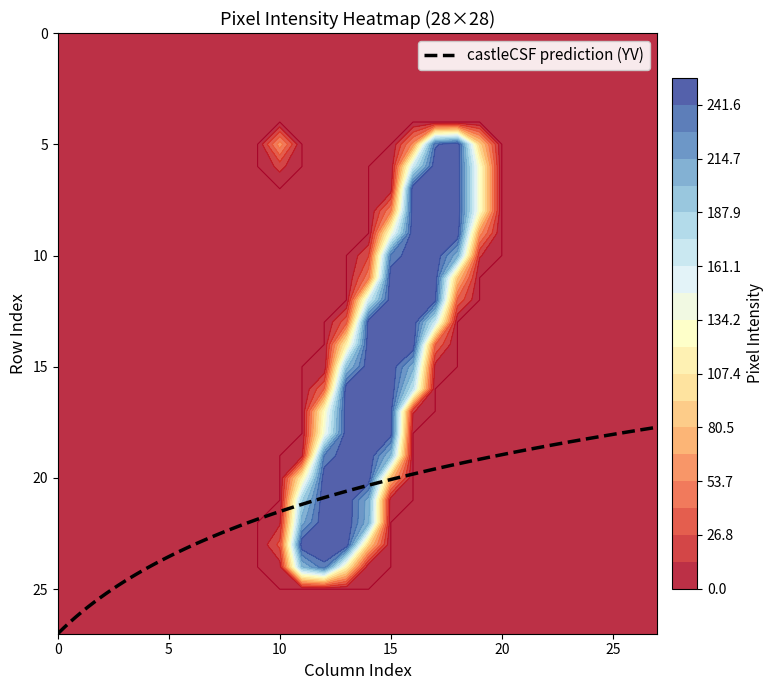

What is the highest value of the castleCSF prediction (YV) series?

27.0